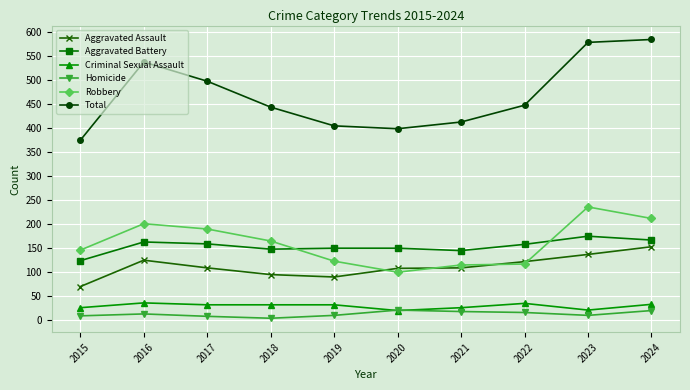

What is the average value of the Criminal Sexual Assault series?

29